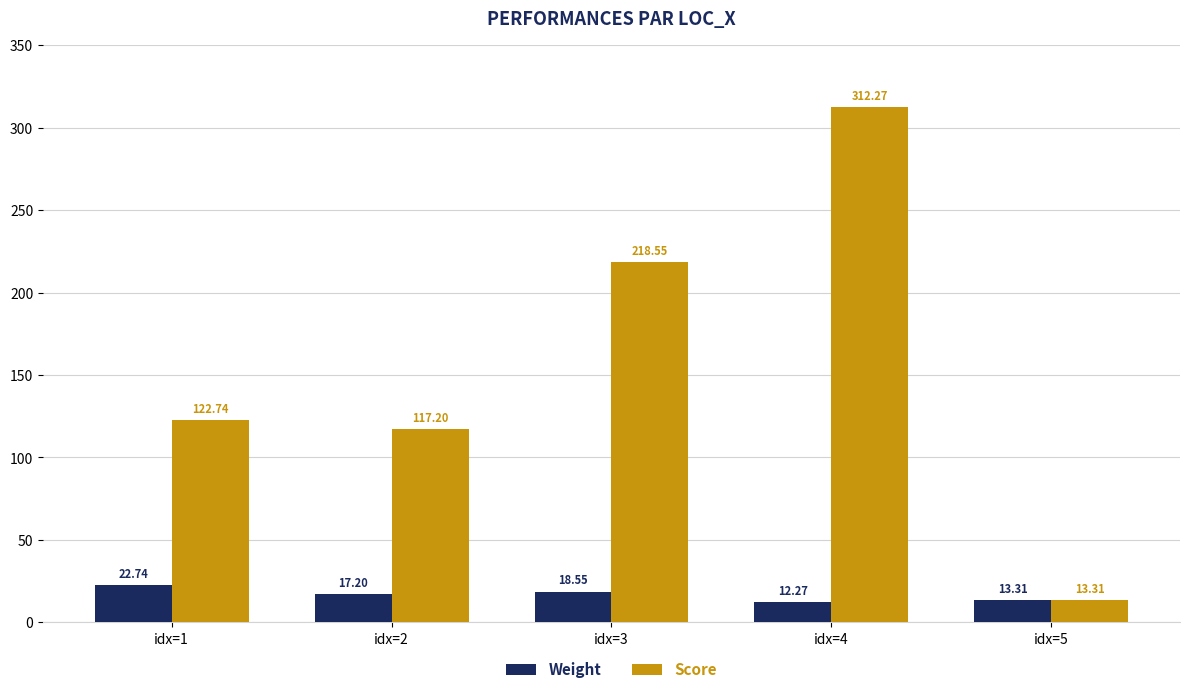

Does the chart contain stacked bars?

No